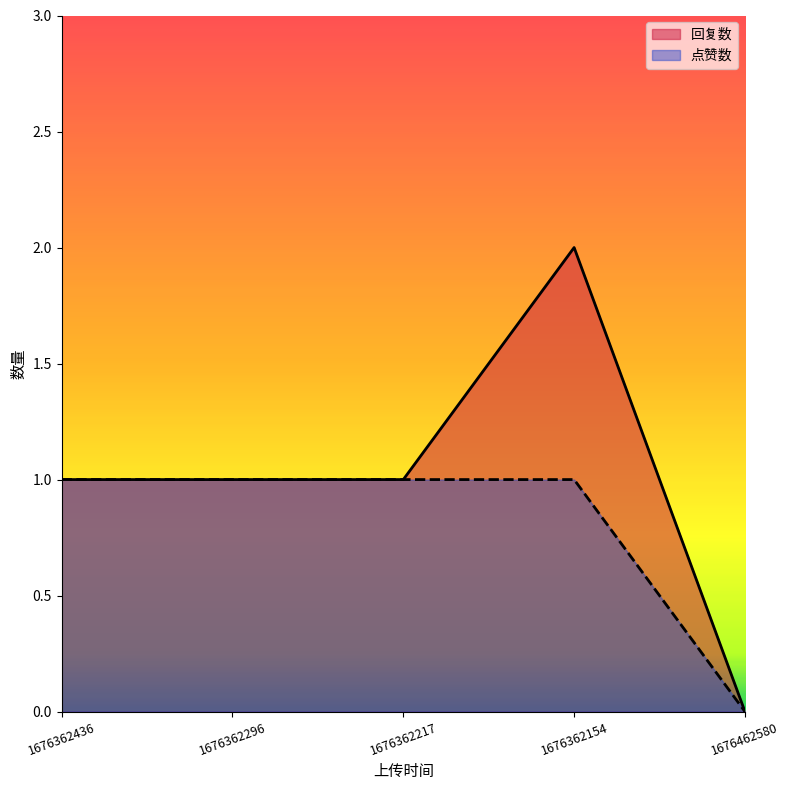

What is the value of the 回复数 point at the 1st from the left?

1